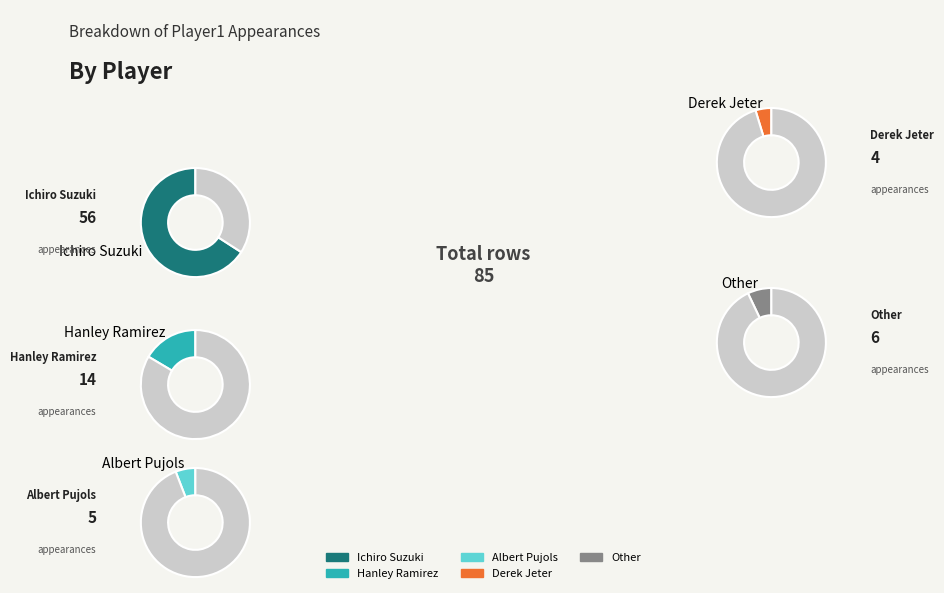

Combined, what portion of the pie is Ichiro Suzuki and Derek Jeter?

70.6%